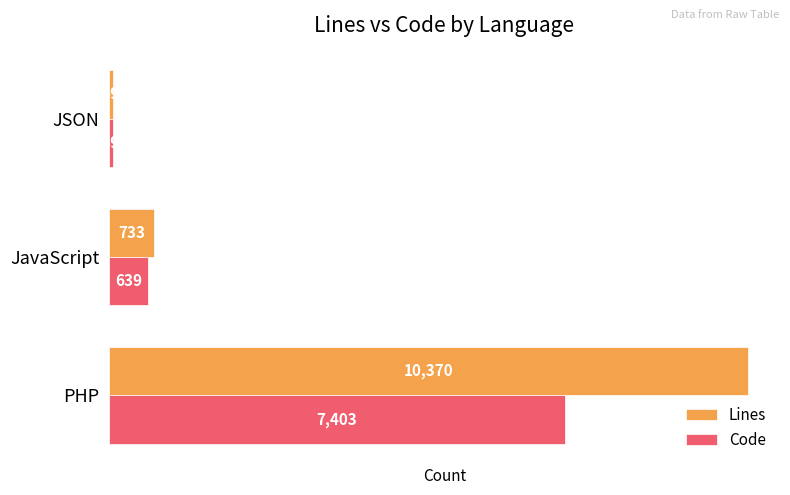

True or false: Lines has a value of 10370 at PHP.

True